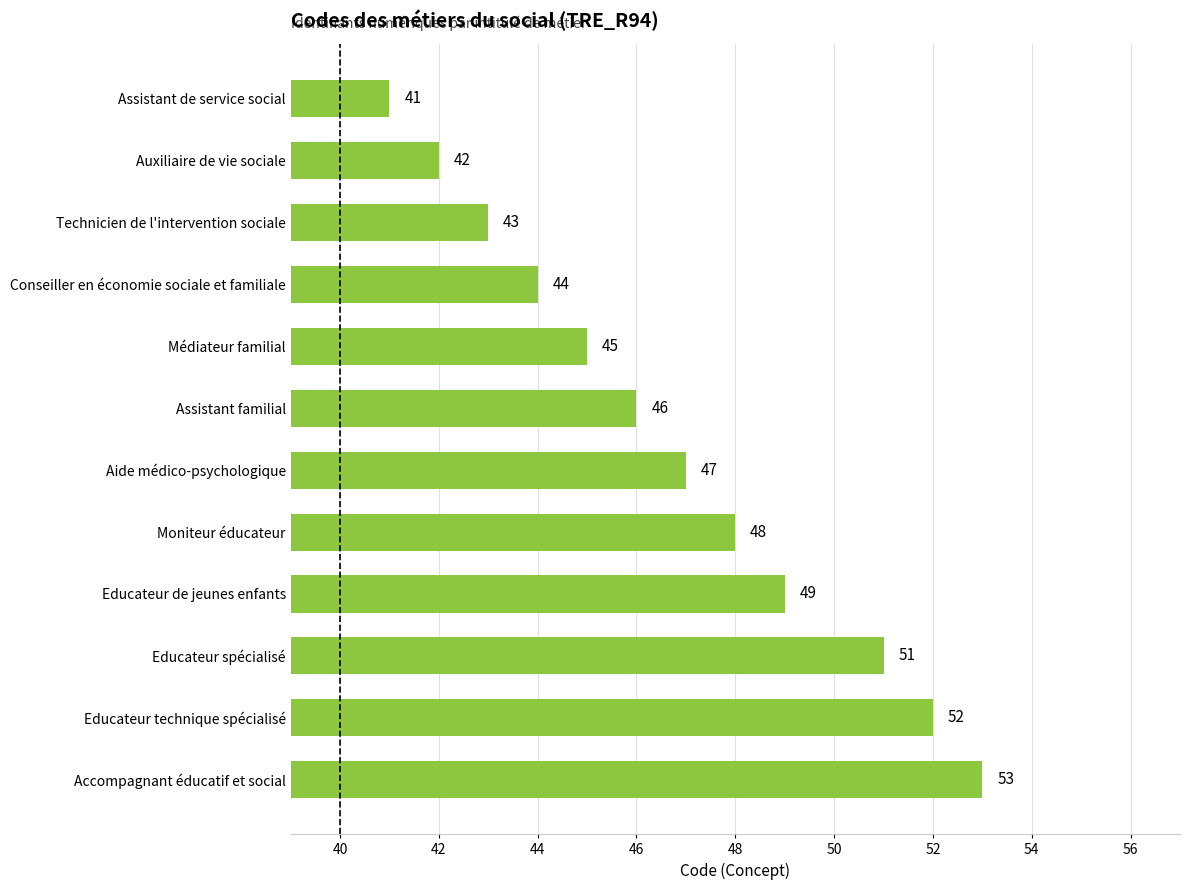

Is it true that the value at Assistant de service social is 70?

False